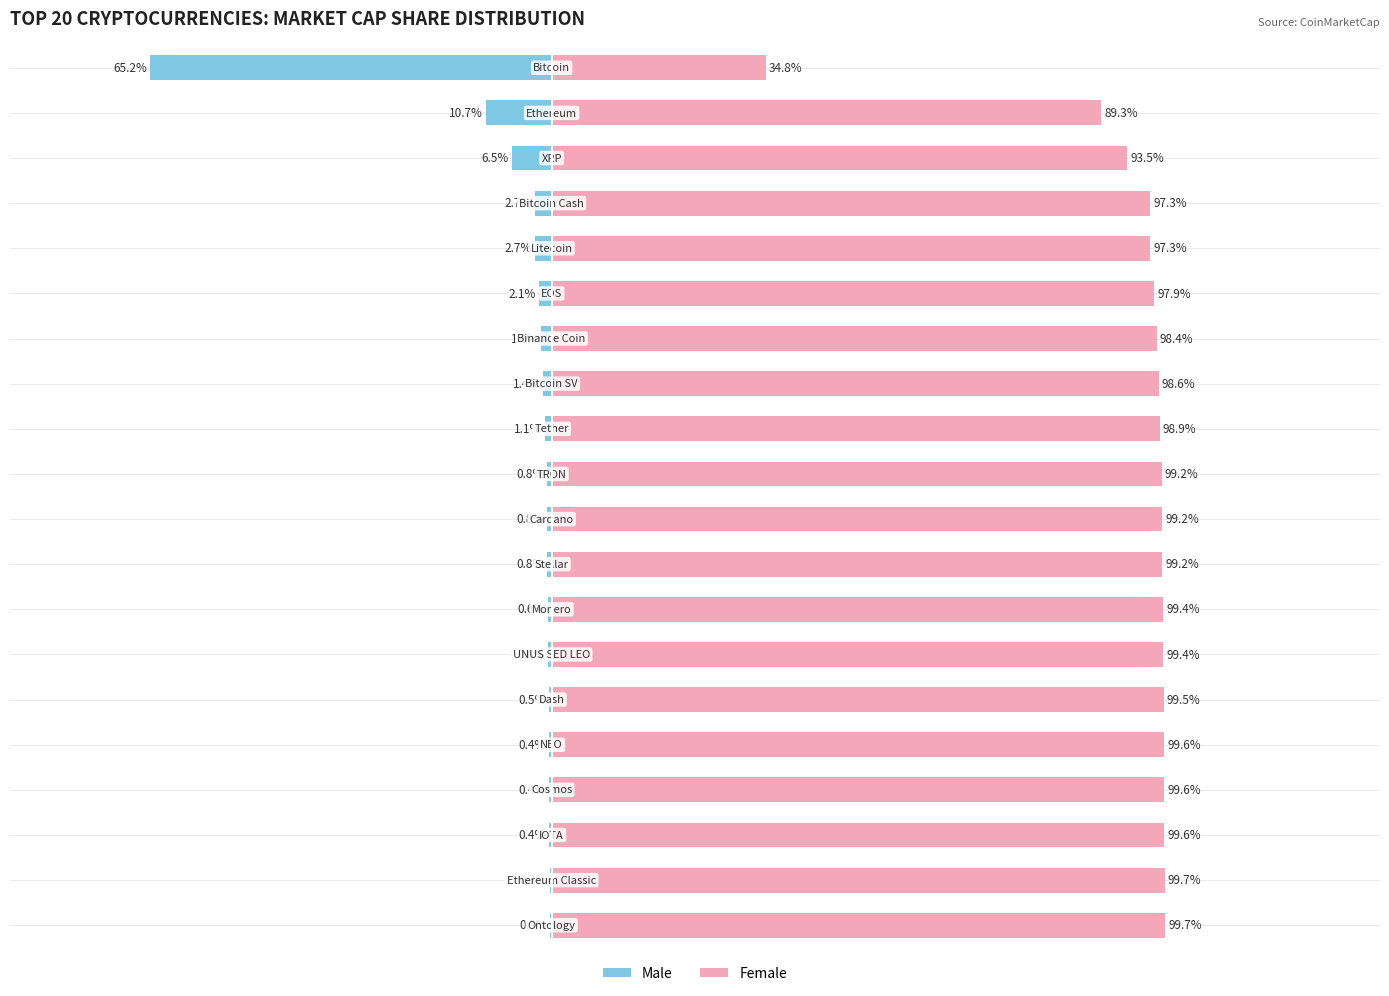

True or false: Female has a value of 99.6 at 16.

True